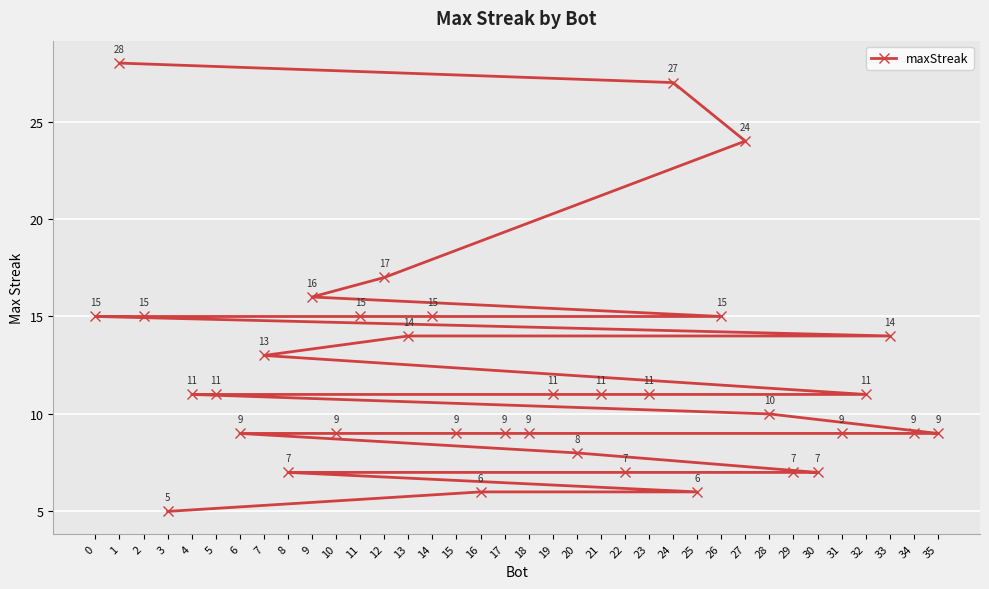

What is the change in value from 14 to 20?

-7